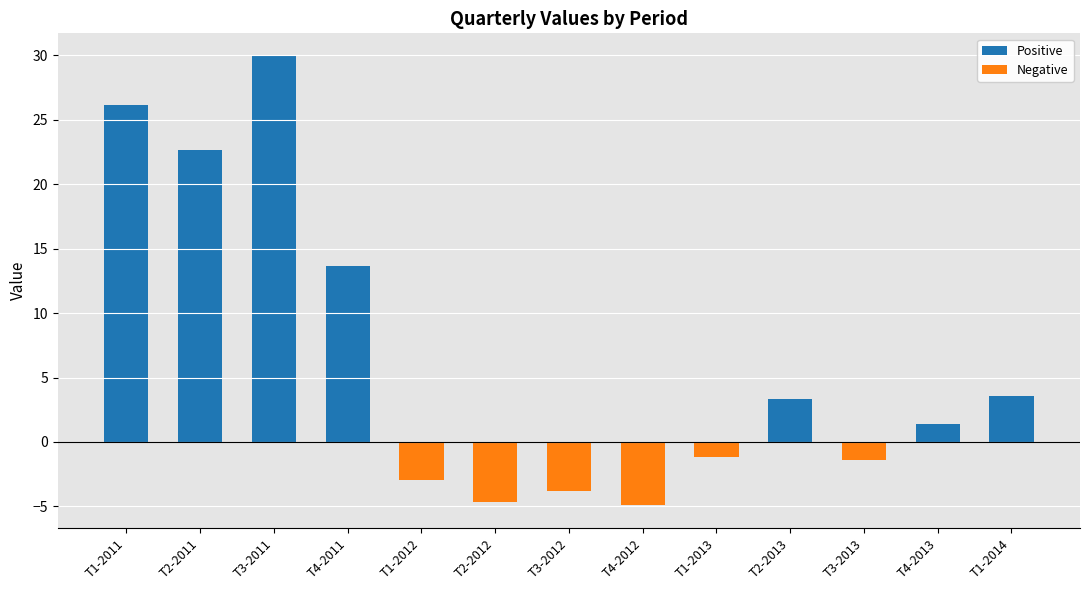

Reading right to left, what are all the values shown in this chart?

Positive: 3.5	1.4	0.0	3.3	0.0	0.0	0.0	0.0	0.0	13.7	30.0	22.6	26.1
Negative: 0.0	0.0	-1.4	0.0	-1.2	-4.9	-3.8	-4.6	-3.0	0.0	0.0	0.0	0.0